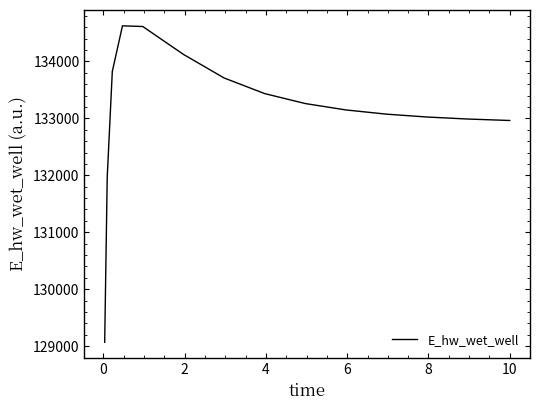

What is the difference between the maximum and minimum values?

5555.1